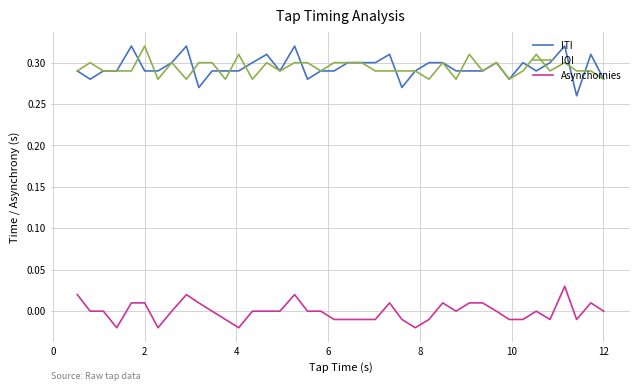

True or false: IOI and Asynchornies intersect in this chart.

False